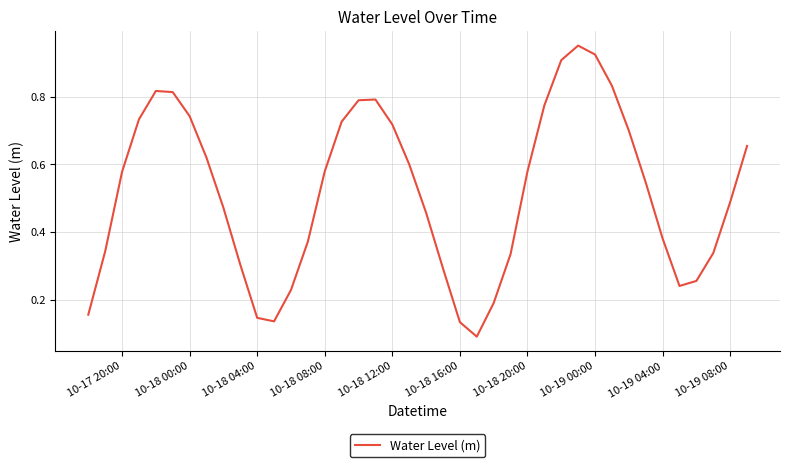

Does the chart have visible grid lines?

Yes